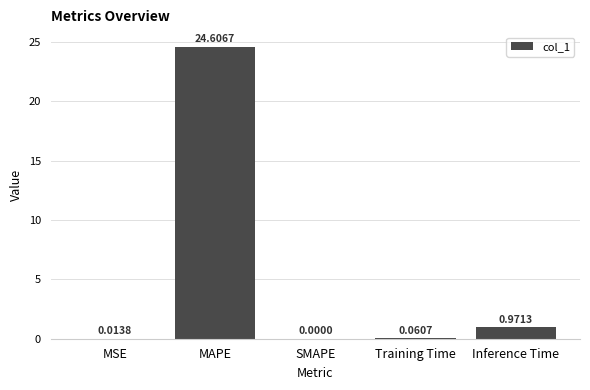

What is the change in value from SMAPE to Inference Time?

+1.0